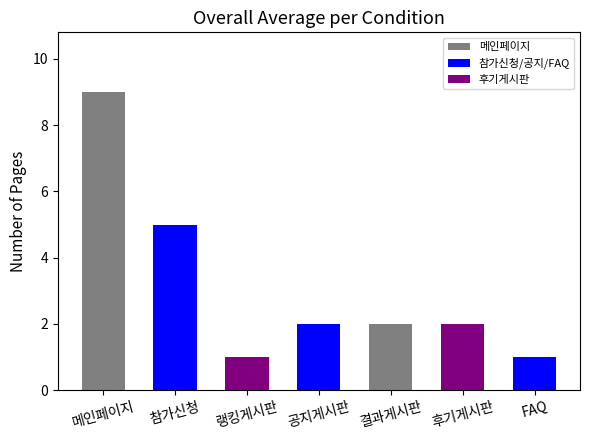

What is the value of the 3rd bar from the left?

1